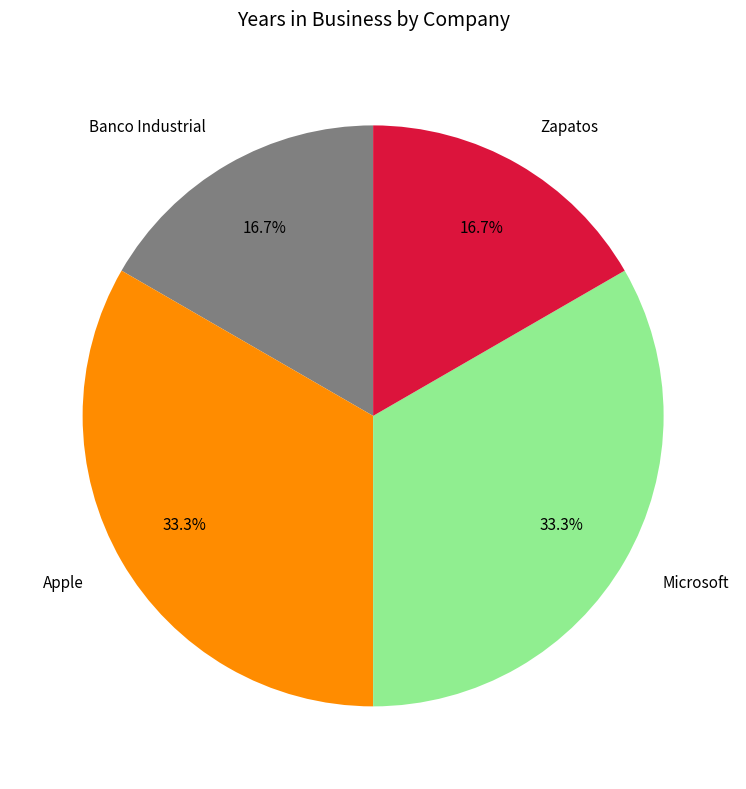

Does Apple account for over 50% of the chart?

No